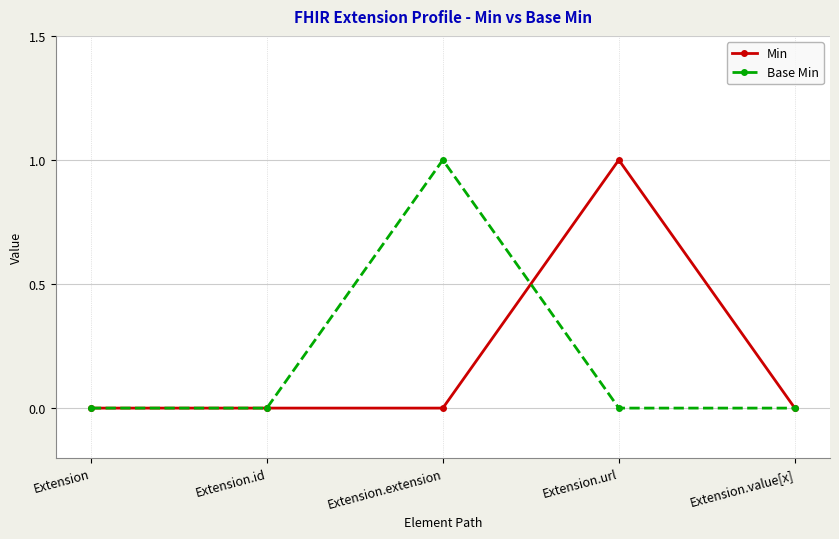

True or false: Min has more than 0 interior local peaks.

True